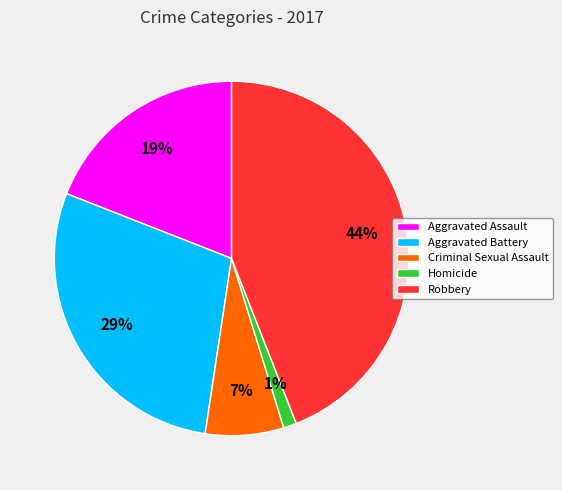

Is it true that Homicide is 1% of the pie?

True